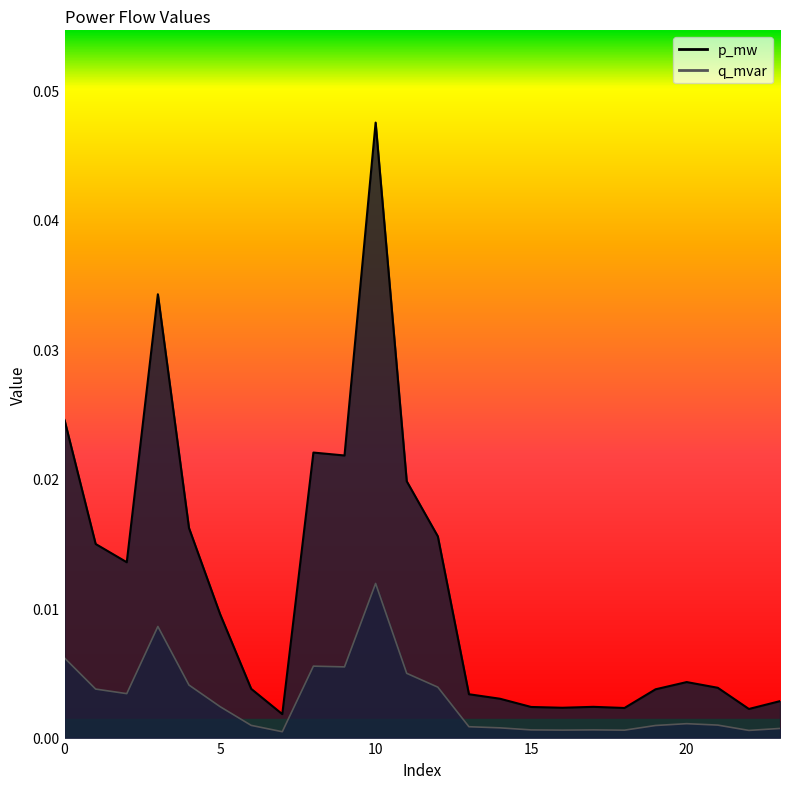

List the series in order of their peak value, highest first.

p_mw, q_mvar